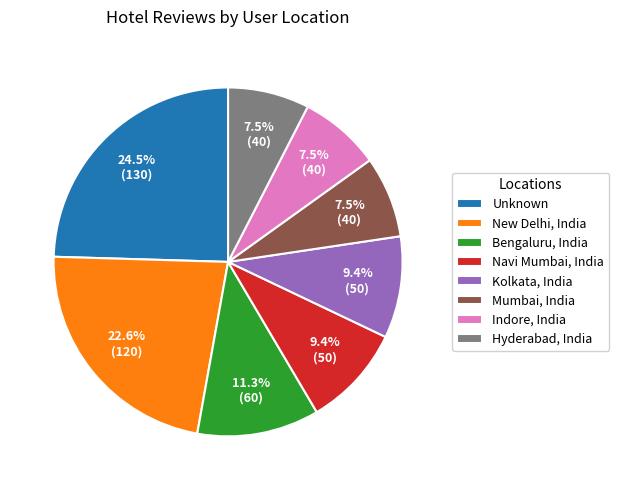

Does any single category account for the majority?

No